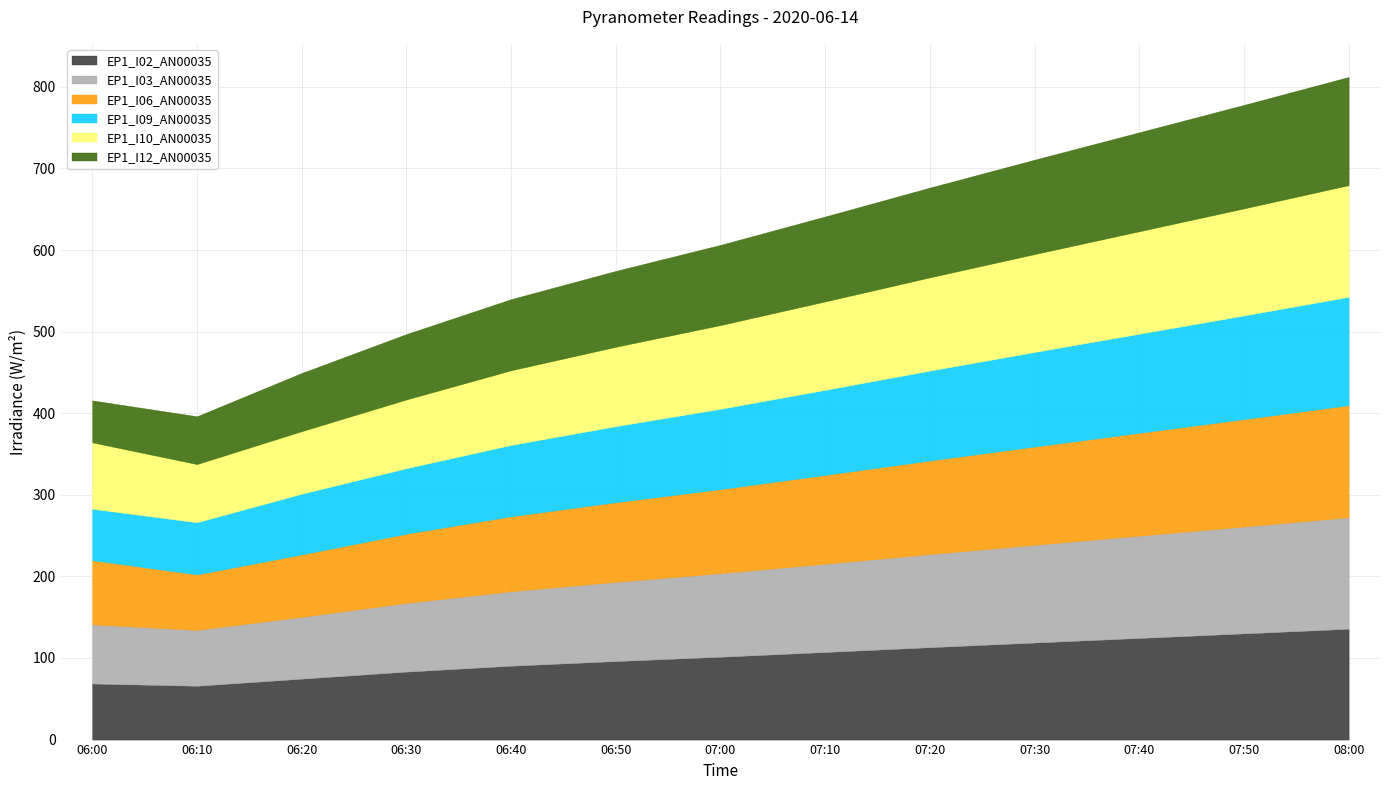

What is the label of the 10th point from the right?

06:30